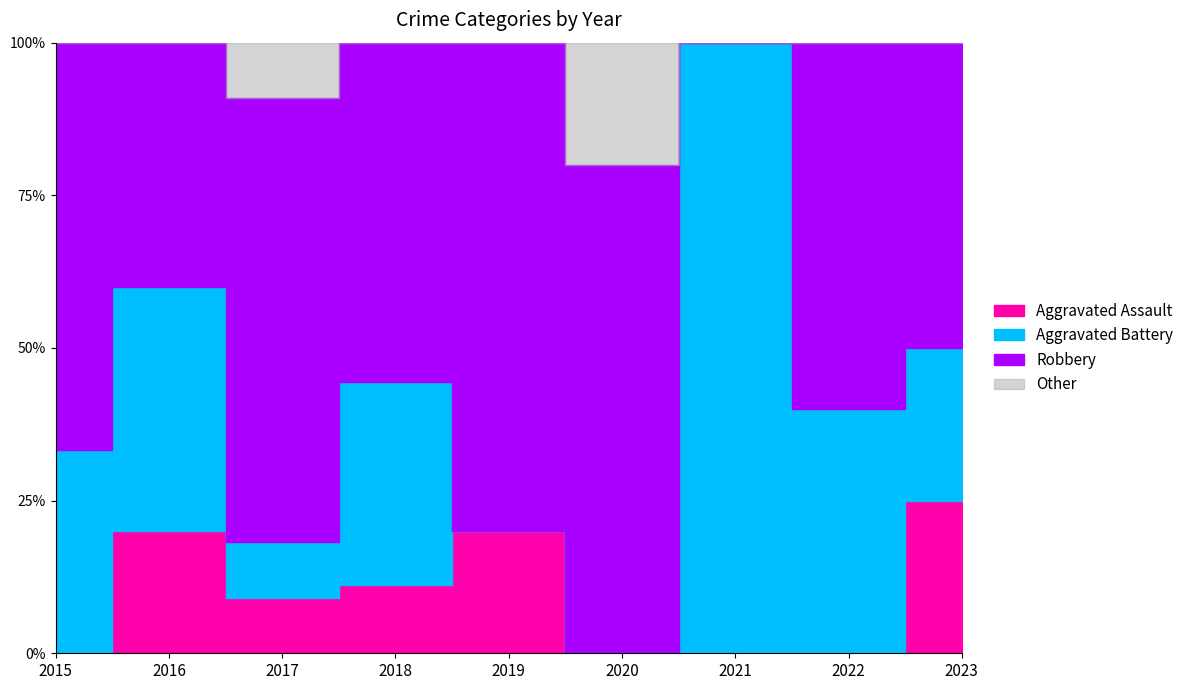

Count the Total values in the range 5 to 6.

5